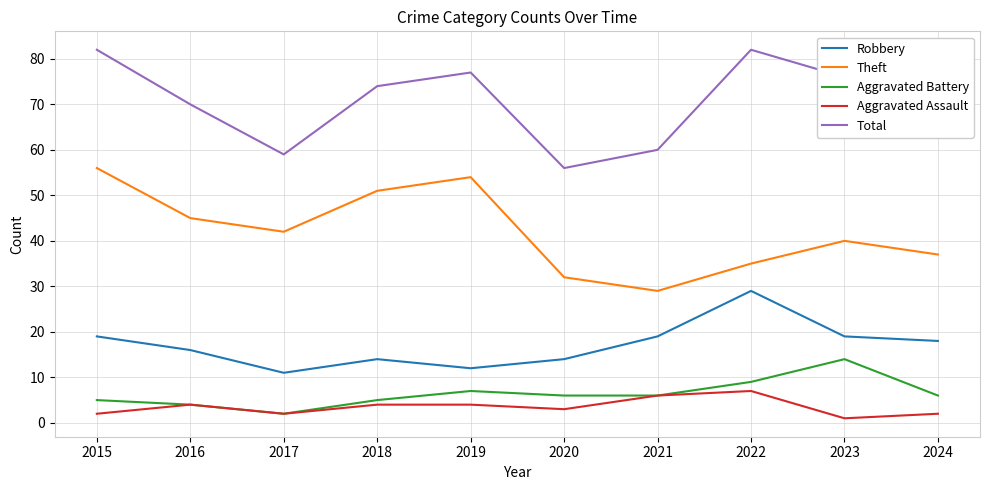

True or false: Robbery and Theft intersect in this chart.

False